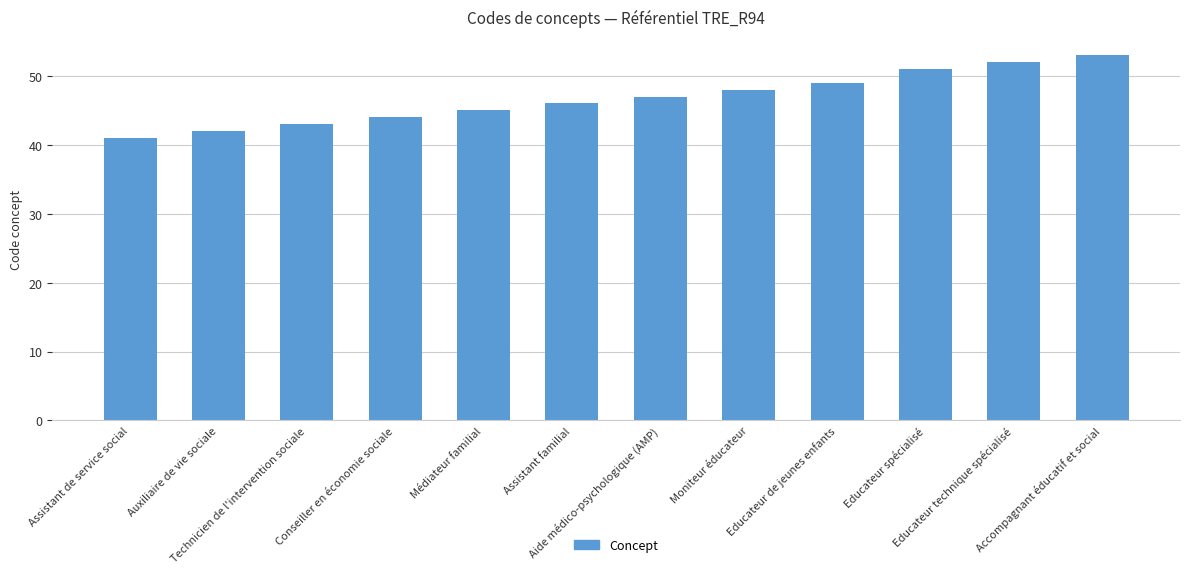

Is it true that the value at Technicien de l'intervention sociale is 43?

True